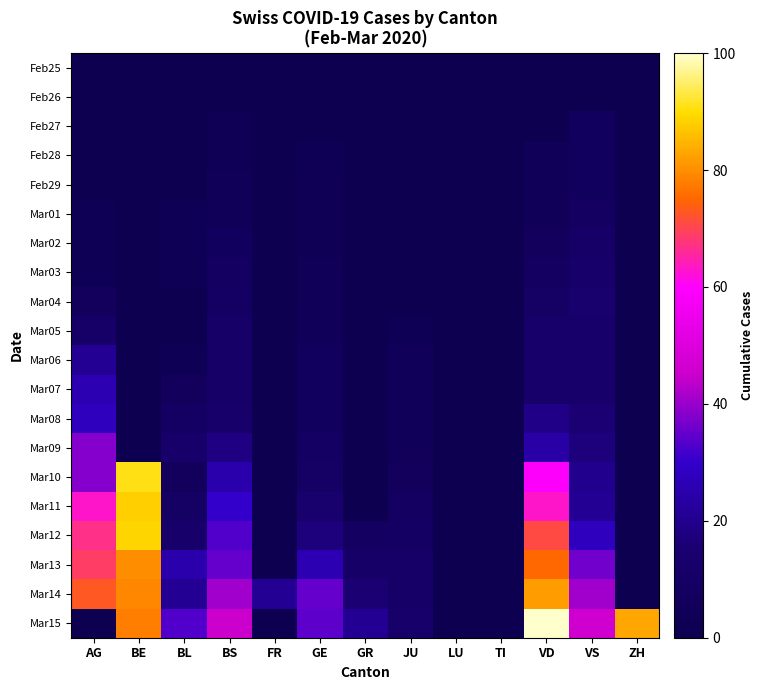

At how many categories does at least one series exceed 80?

3